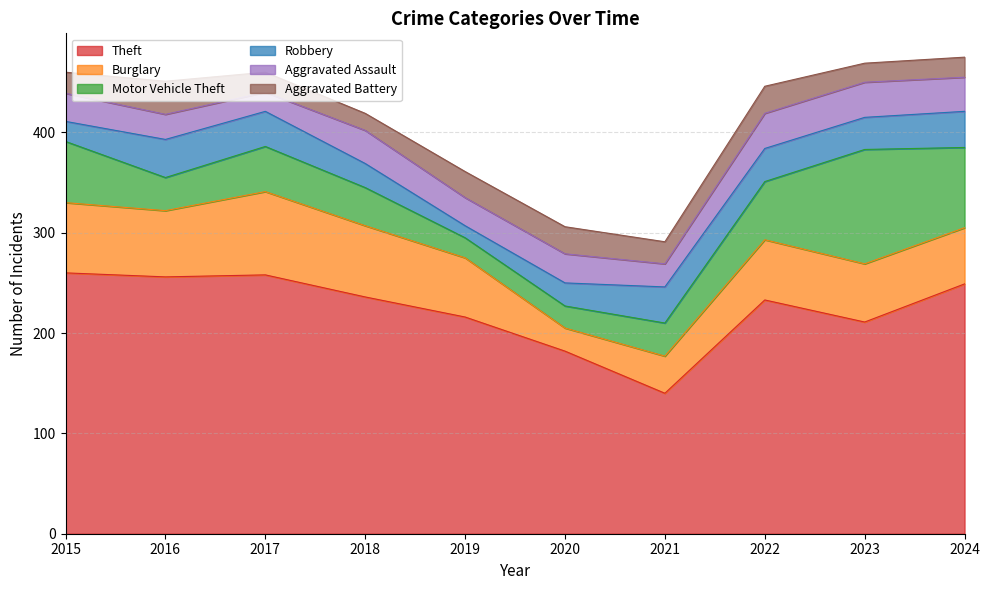

Reading left to right, what are all the values shown in this chart?

Theft: 2015=260	2016=256	2017=258	2018=236	2019=216	2020=182	2021=140	2022=233	2023=211	2024=249
Burglary: 2015=70	2016=66	2017=83	2018=71	2019=59	2020=23	2021=37	2022=60	2023=58	2024=56
Motor Vehicle Theft: 2015=61	2016=33	2017=45	2018=38	2019=20	2020=22	2021=33	2022=58	2023=114	2024=80
Robbery: 2015=20	2016=38	2017=35	2018=24	2019=12	2020=23	2021=36	2022=33	2023=32	2024=36
Aggravated Assault: 2015=28	2016=25	2017=19	2018=33	2019=28	2020=29	2021=23	2022=35	2023=35	2024=34
Aggravated Battery: 2015=21	2016=33	2017=20	2018=17	2019=26	2020=27	2021=22	2022=27	2023=19	2024=20